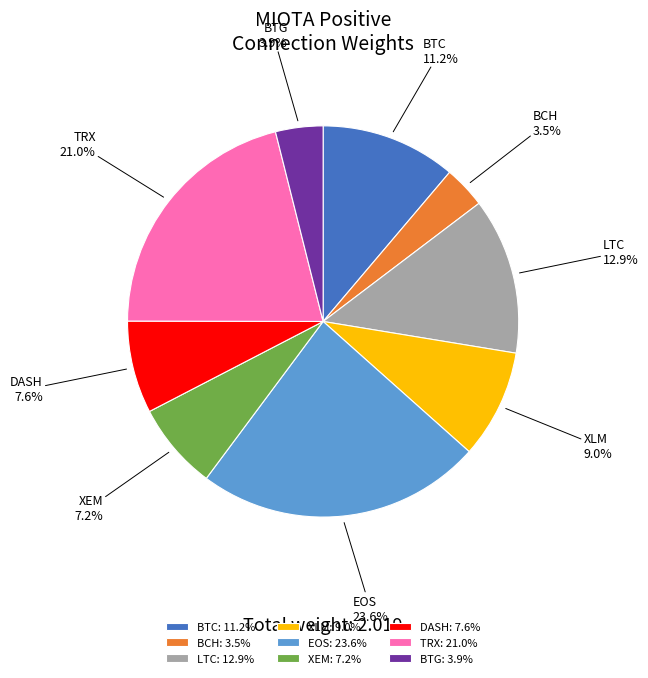

To the nearest percent, what percentage of the pie is XEM?

7%